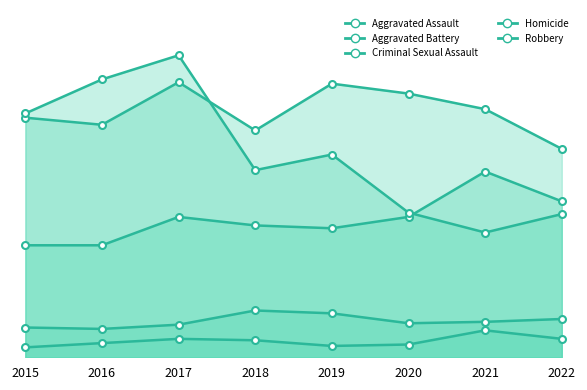

Which category has the lowest value in the Criminal Sexual Assault series?

2016